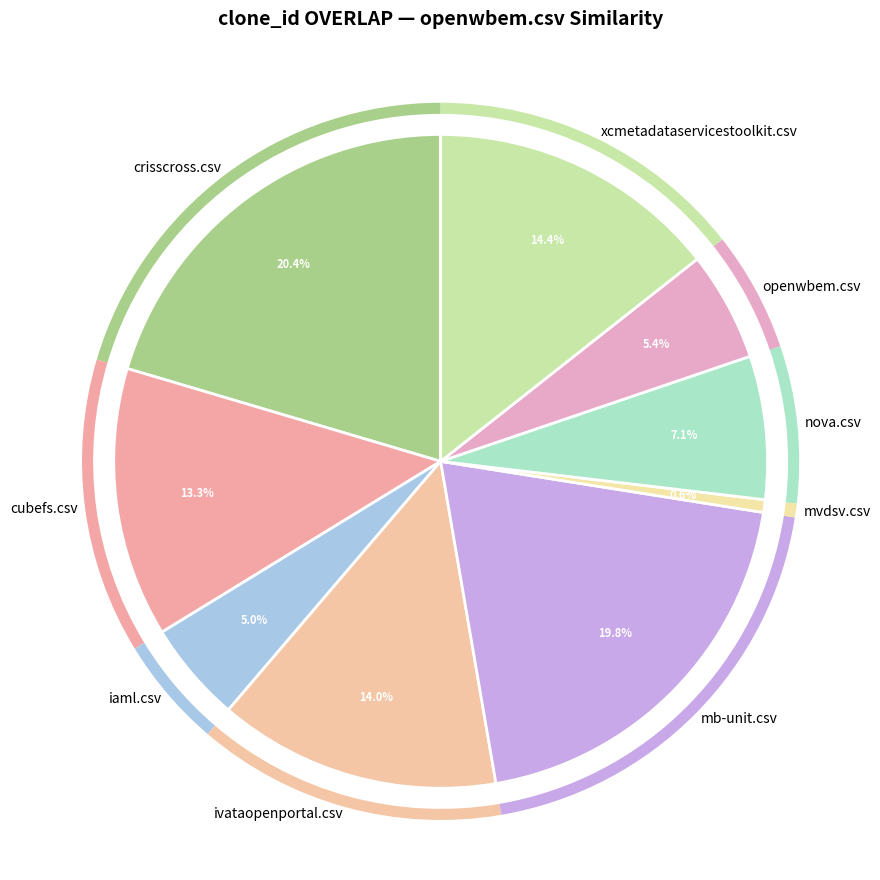

How many slices are in this pie chart?

9